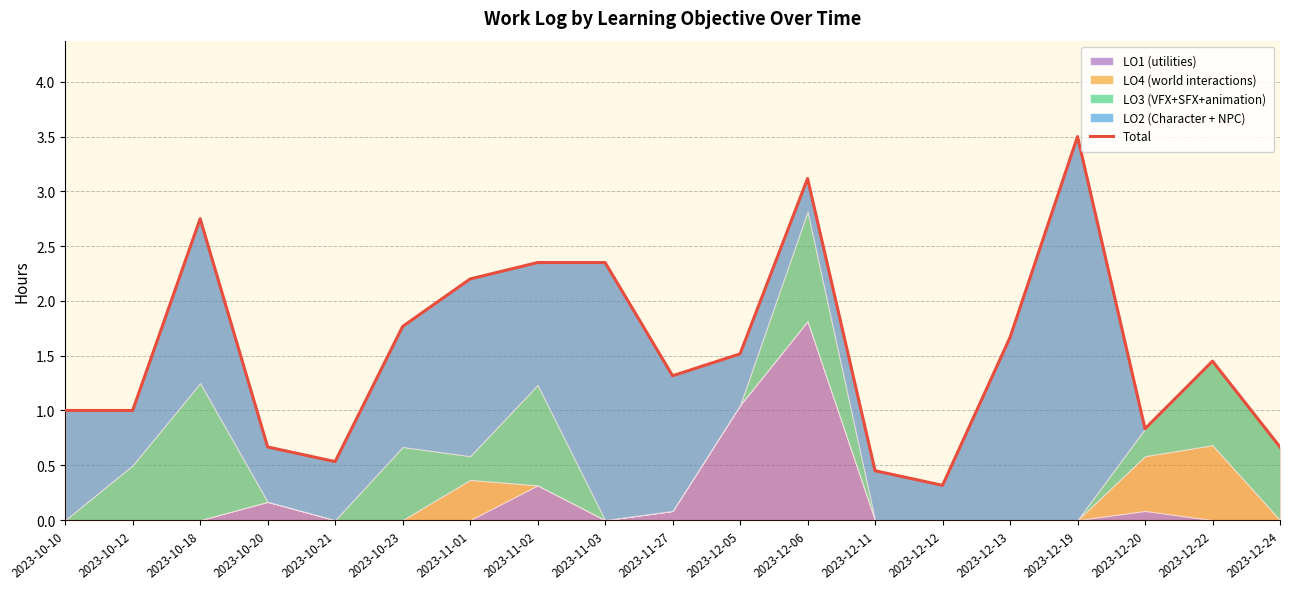

How many interior local valleys (lower than both neighbors) does the data have?

4